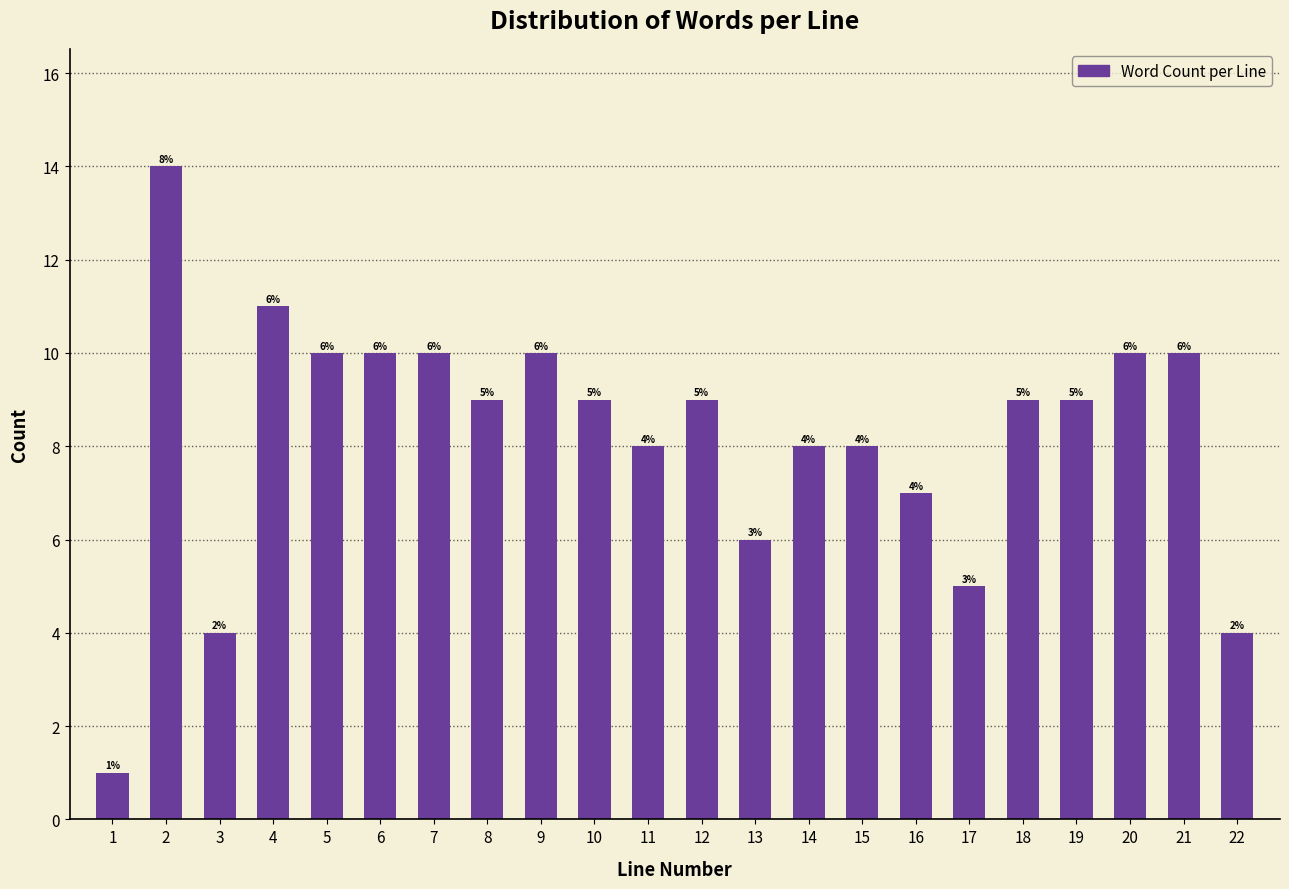

Reading left to right, what are all the values shown in this chart?

1=1	2=14	3=4	4=11	5=10	6=10	7=10	8=9	9=10	10=9	11=8	12=9	13=6	14=8	15=8	16=7	17=5	18=9	19=9	20=10	21=10	22=4